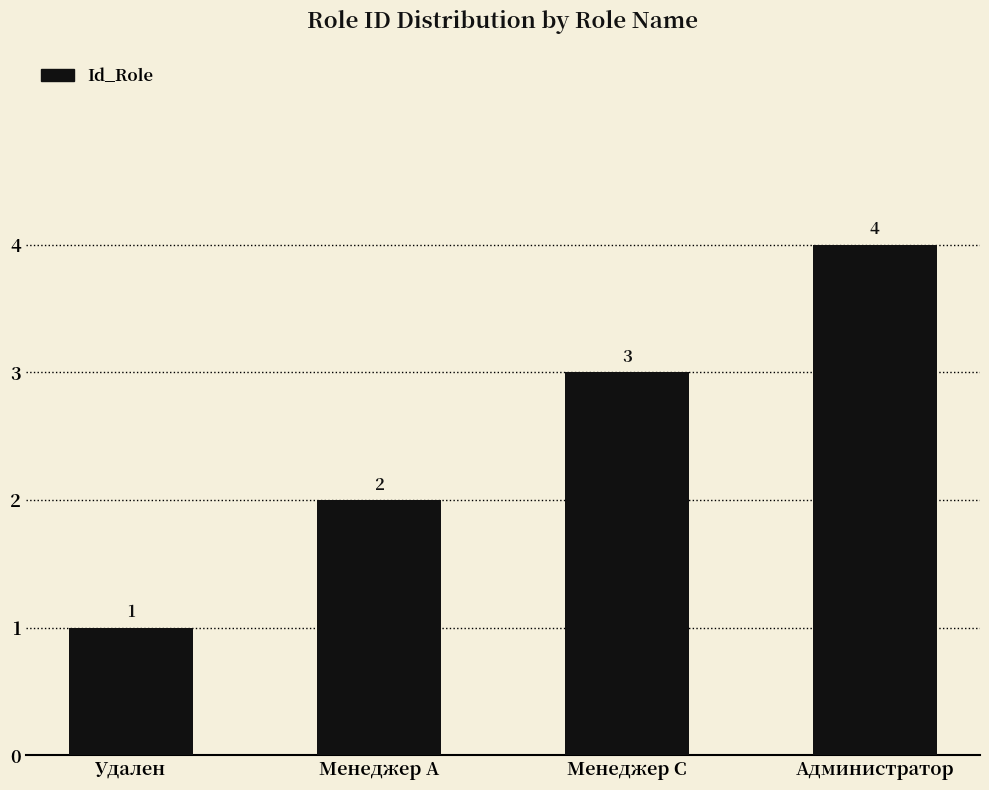

What is the value of the 4th bar from the left?

4